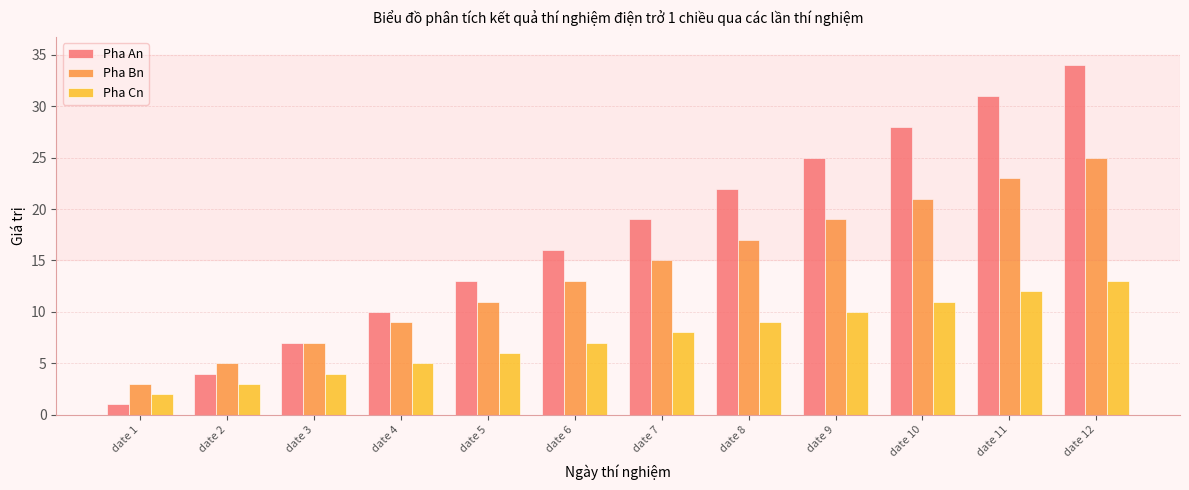

Which series has the largest total across all categories?

Pha An